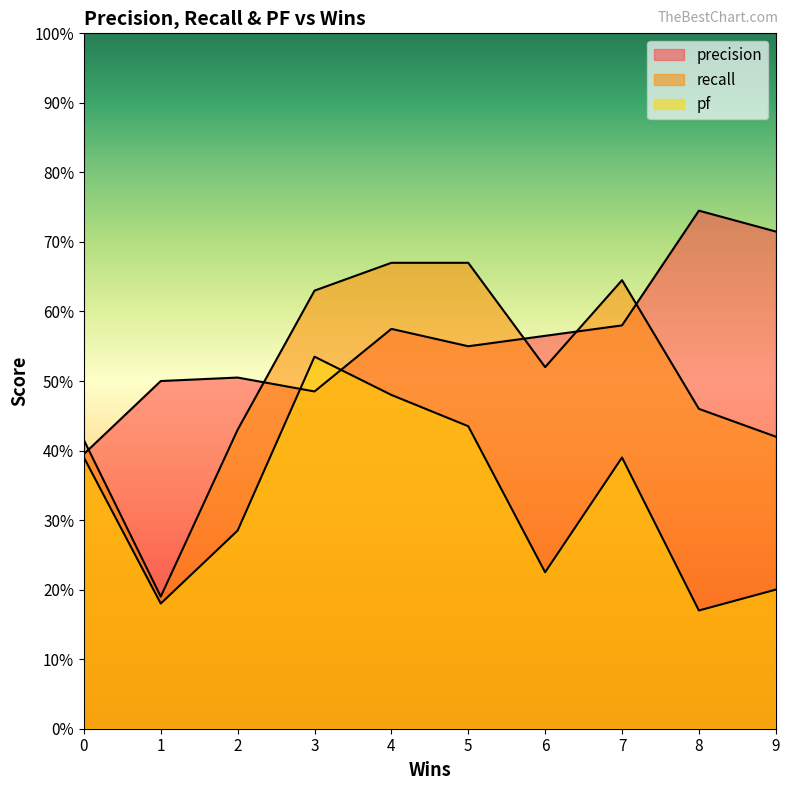

Where is the first local minimum for pf?

1